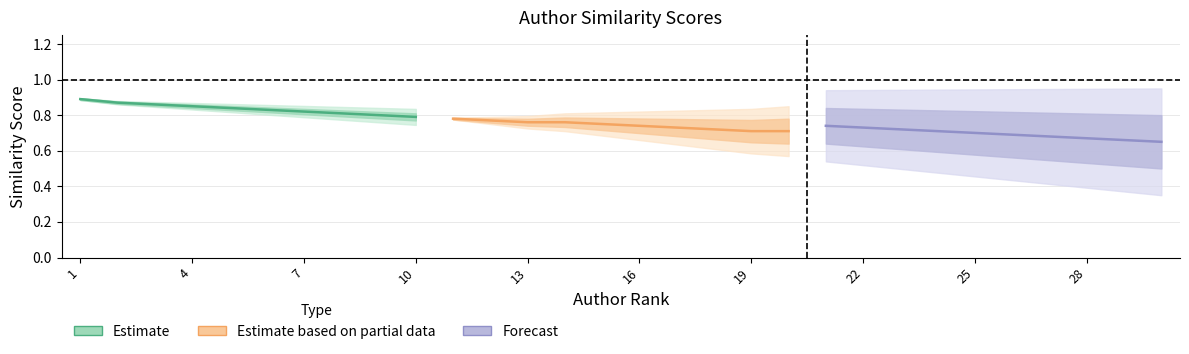

What is the maximum value for Estimate?

0.9